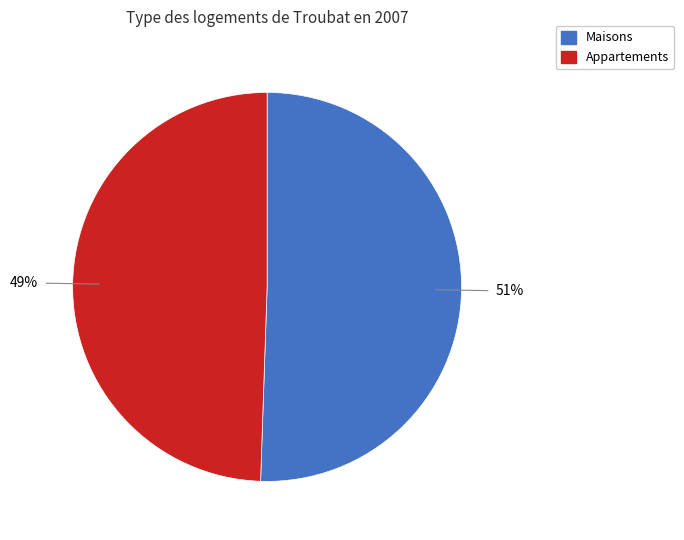

To the nearest percent, what is the average slice percentage?

50%